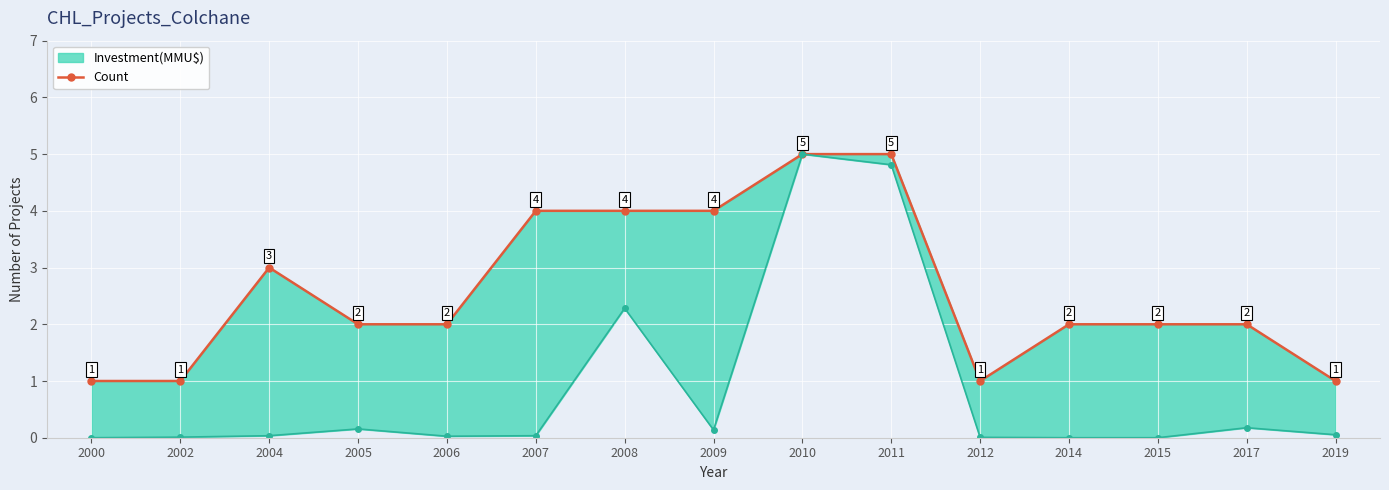

Does the chart display data point markers on the line(s)?

Yes